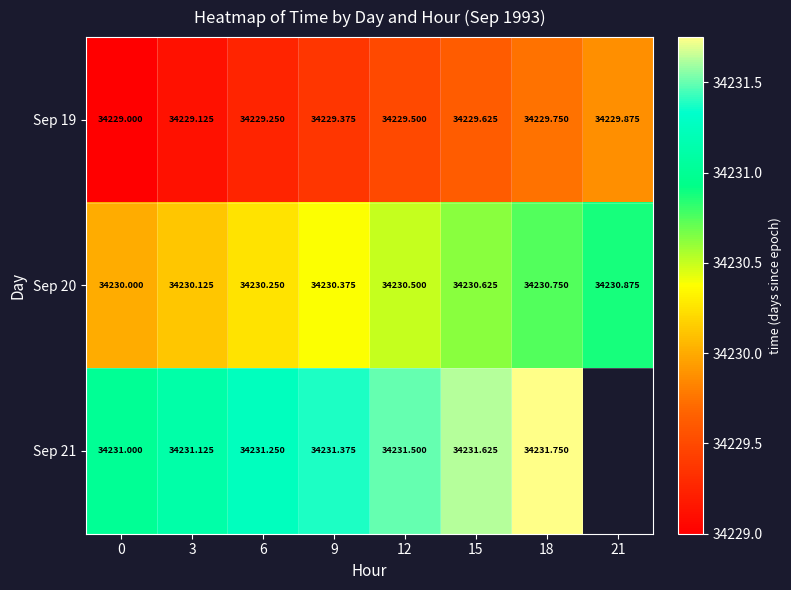

The Sep 19 series shows 34229.0 at 0. True or false?

True